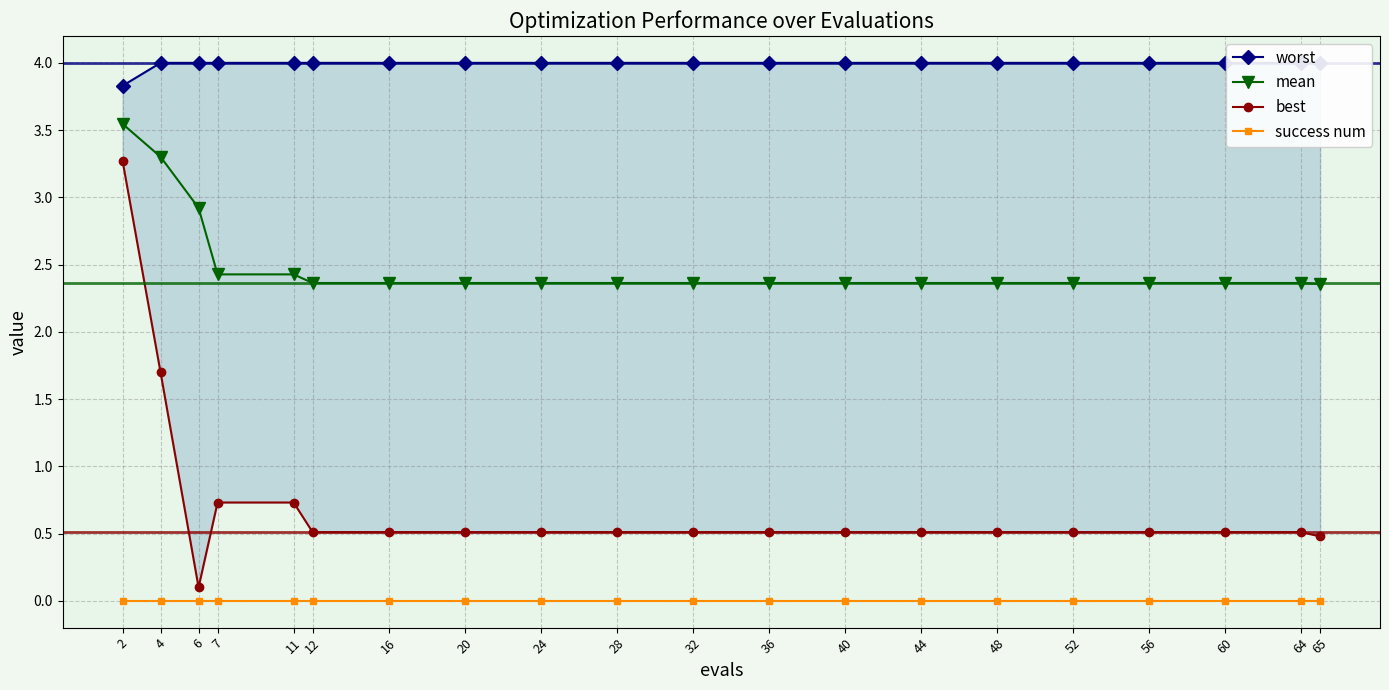

True or false: success num has more than 2 interior local peaks.

False